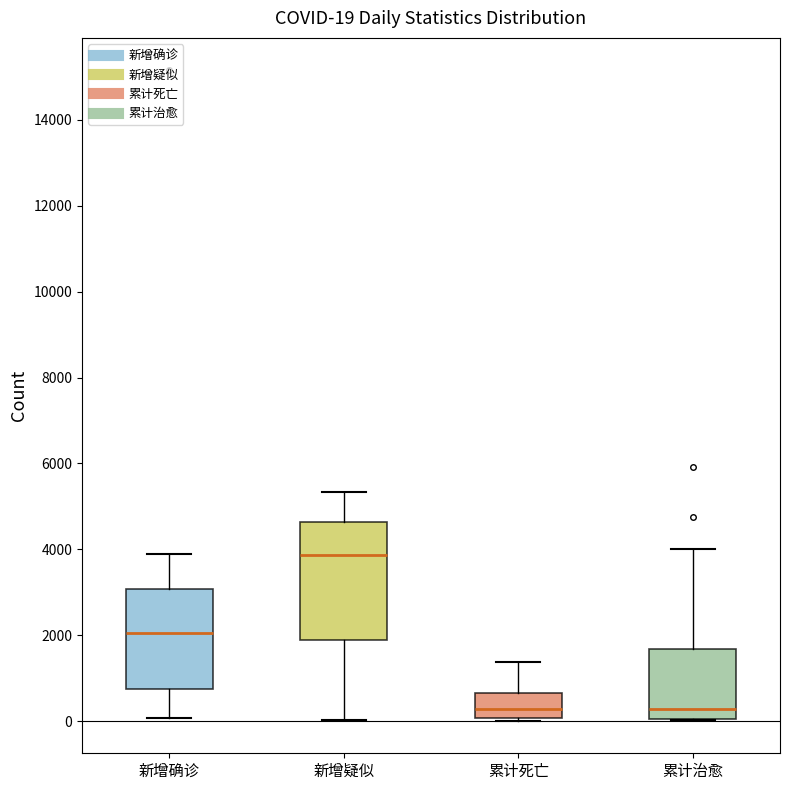

Comparing the boxes themselves (not the whiskers), which one is the tallest?

新增疑似